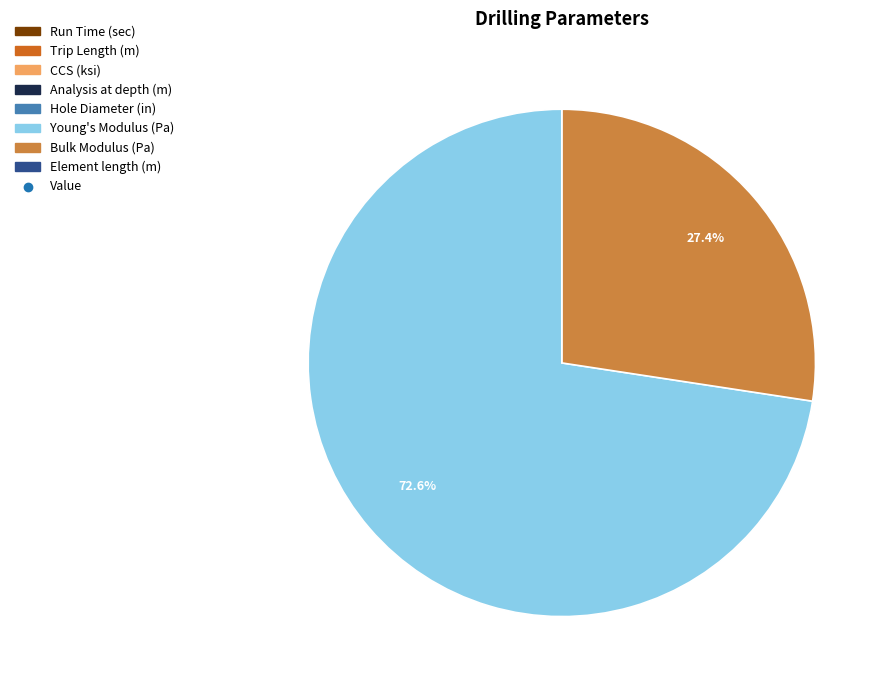

Is there a majority slice in this chart?

Yes